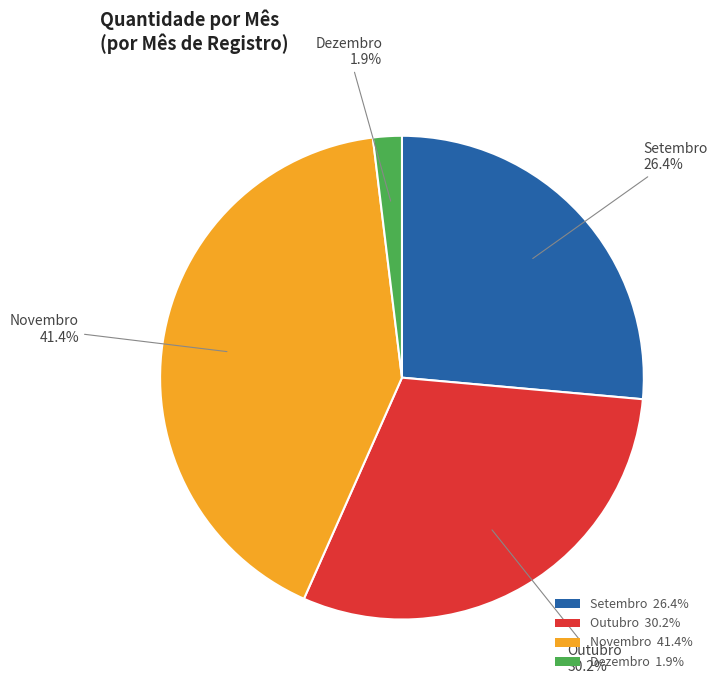

What is the largest slice in the pie chart?

Novembro 41.4%